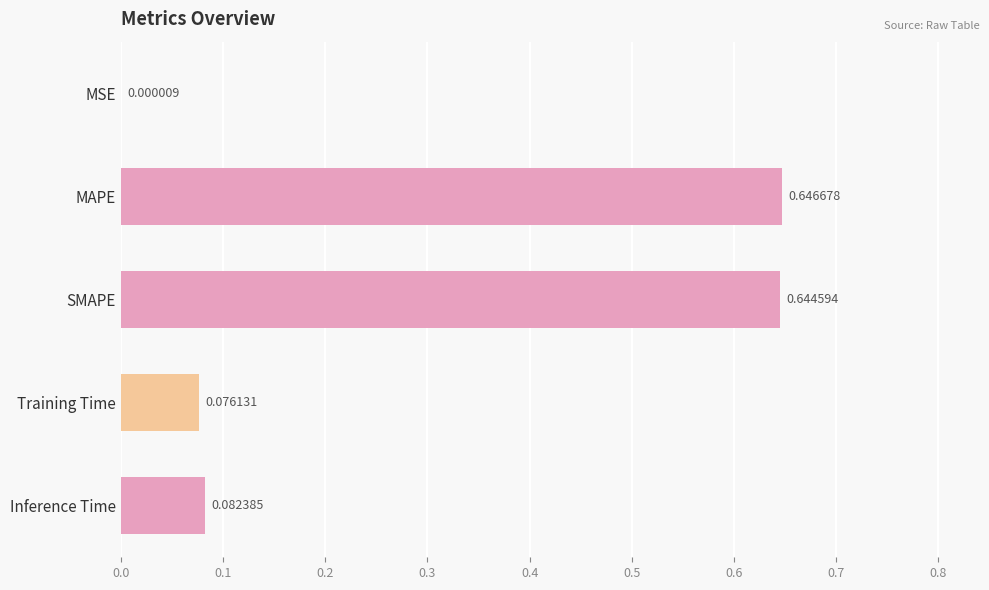

What is the sum of the values at SMAPE and Inference Time?

0.7